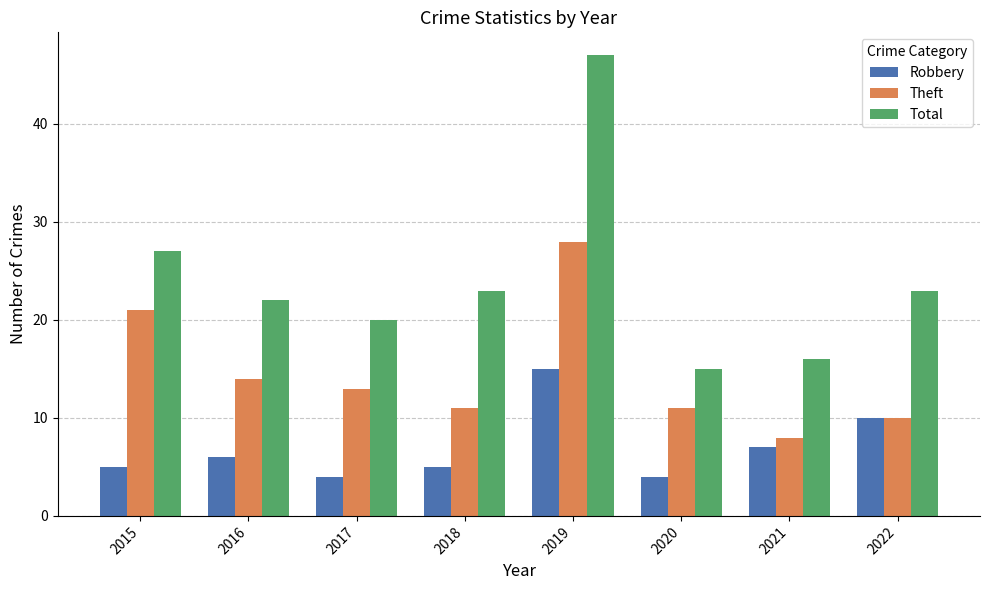

Which series changed the most between 2017 and 2021?

Theft